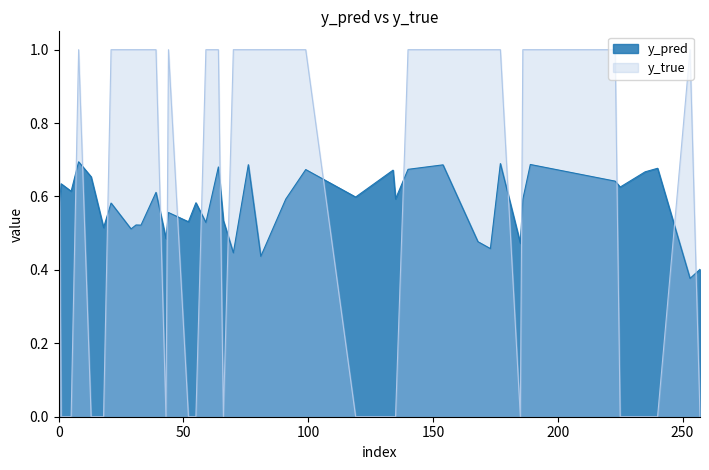

What is the label of the 39th point from the left?

64